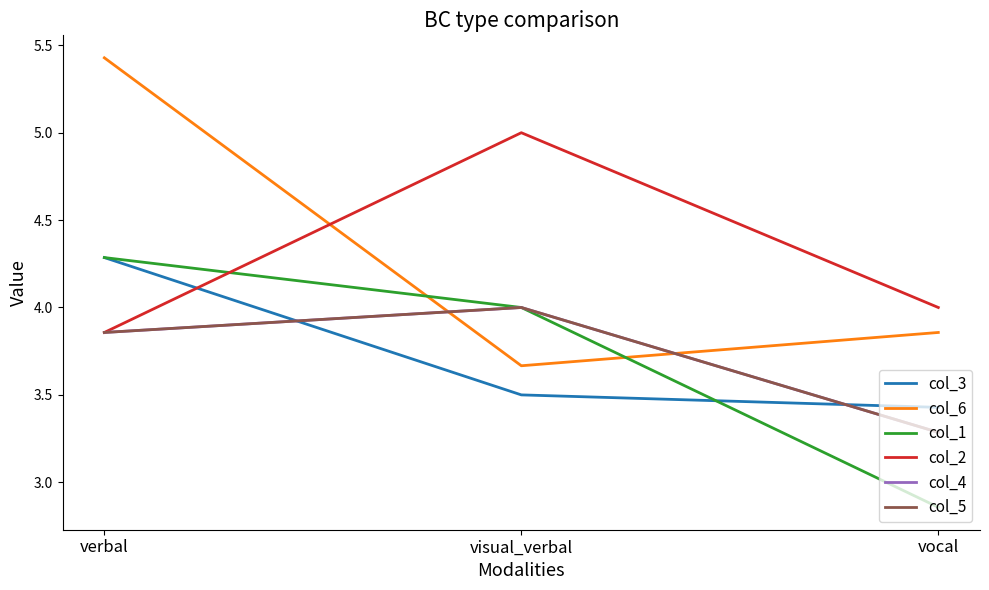

List the labels in order of col_5 value, smallest first.

vocal, verbal, visual_verbal